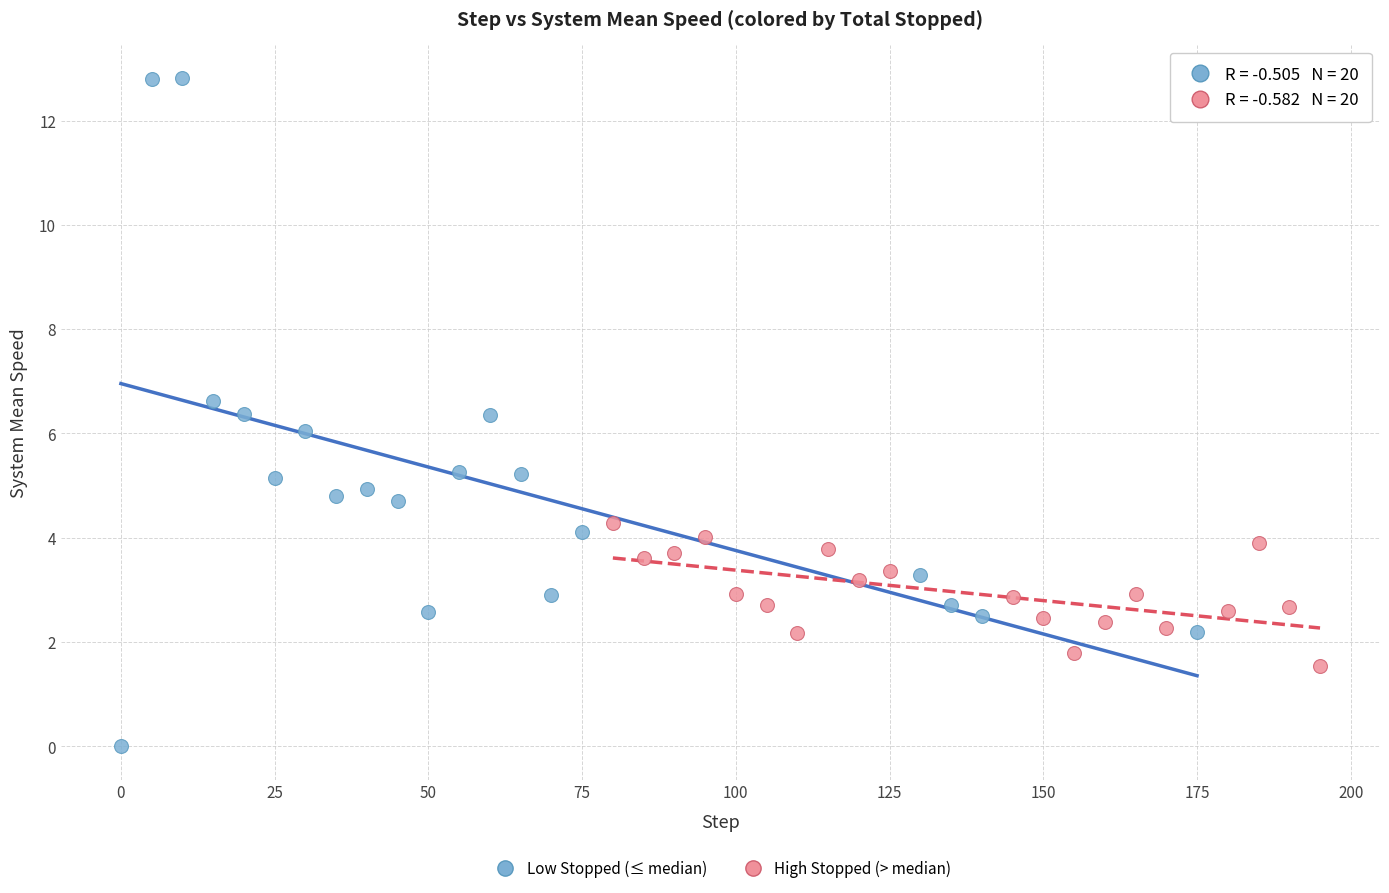

Which series reaches the maximum Y coordinate?

Low Stopped (≤ median)